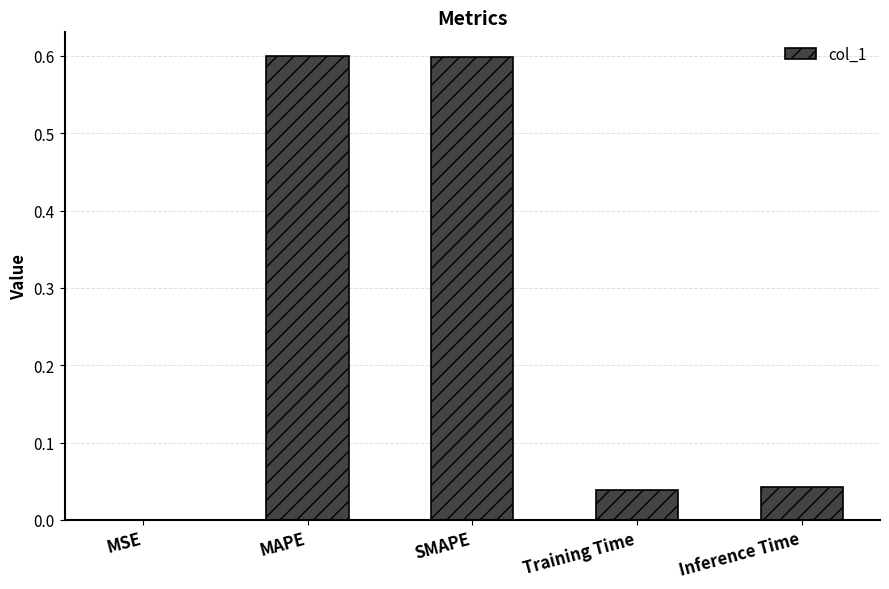

What value does the data have at SMAPE?

0.6